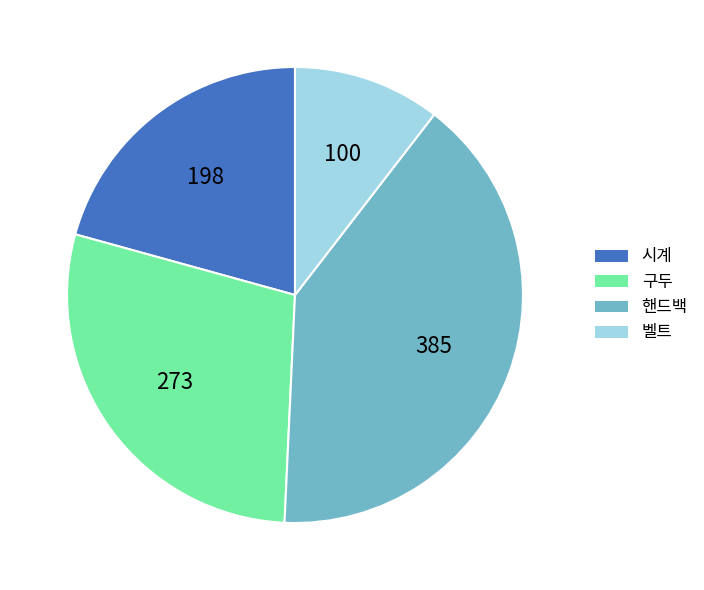

Approximately how many times larger is the value at 핸드백 compared to 구두?

1.4